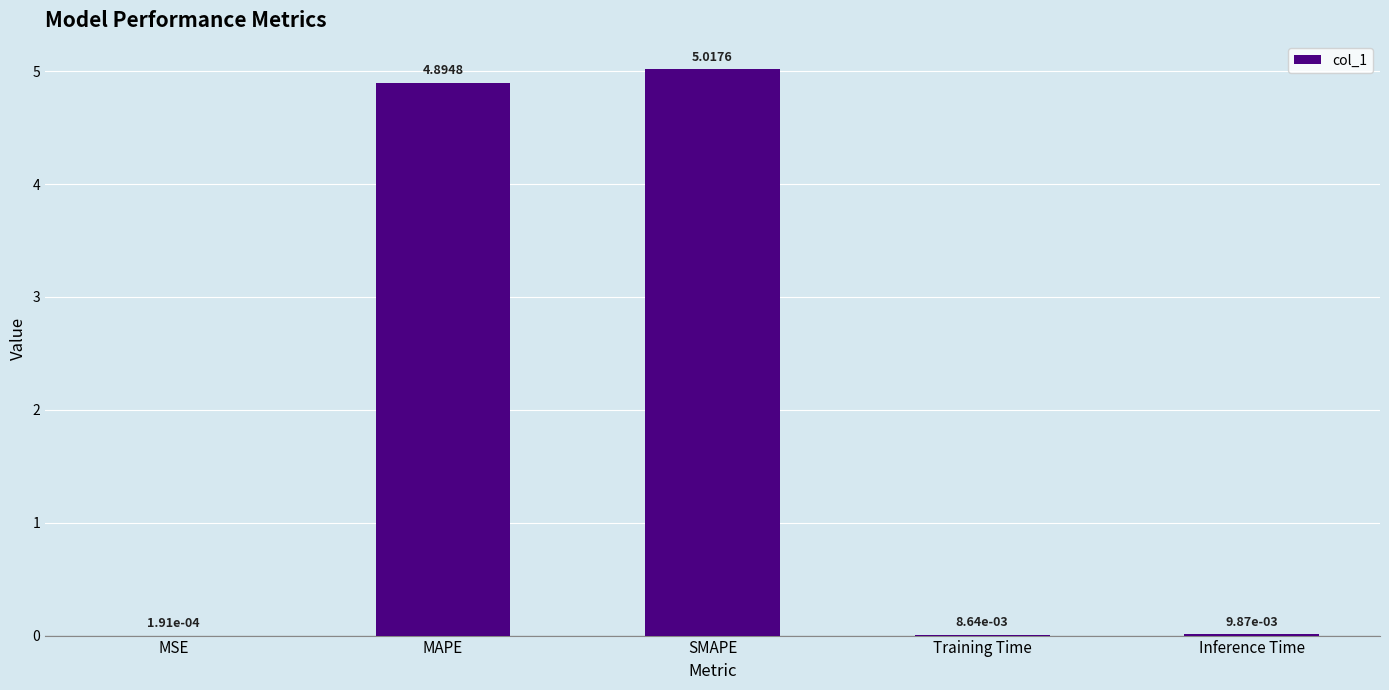

What is the sum of the values at MAPE and Inference Time?

4.9